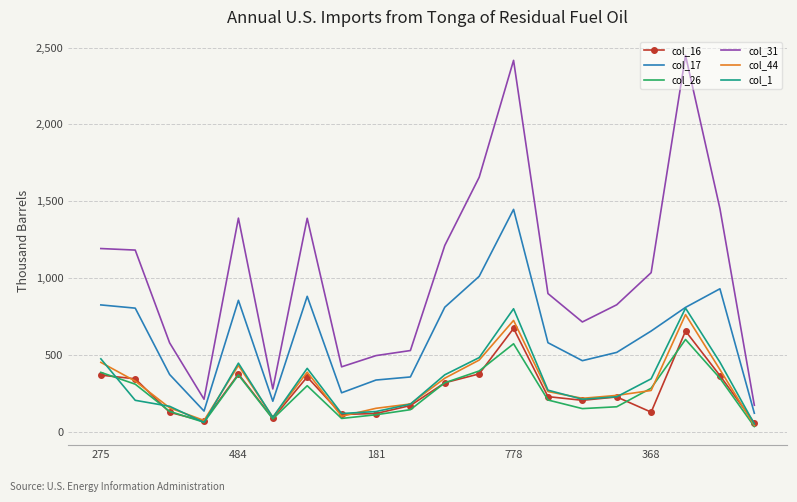

Which series has the largest total across all categories?

col_31